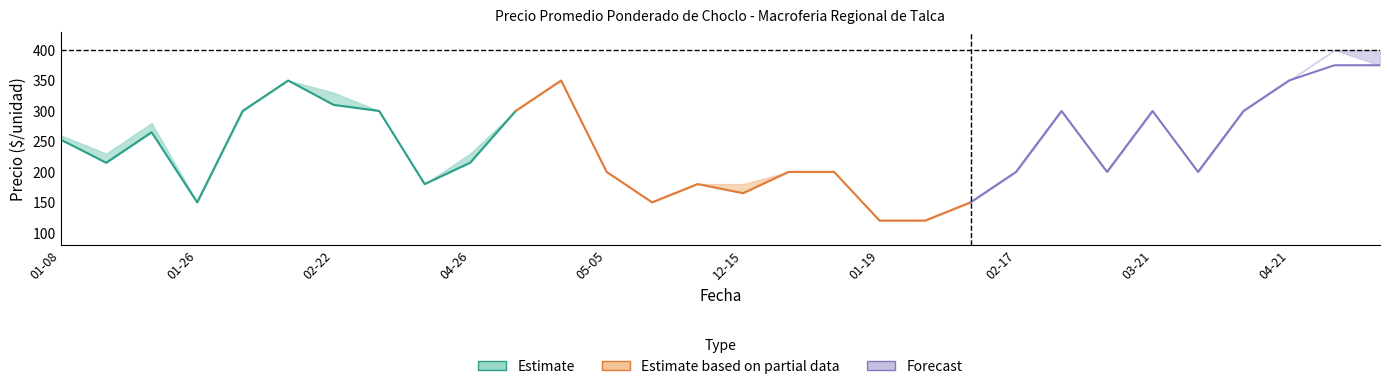

In Precio minimo, how many points are lower than both neighbors (excluding endpoints)?

7